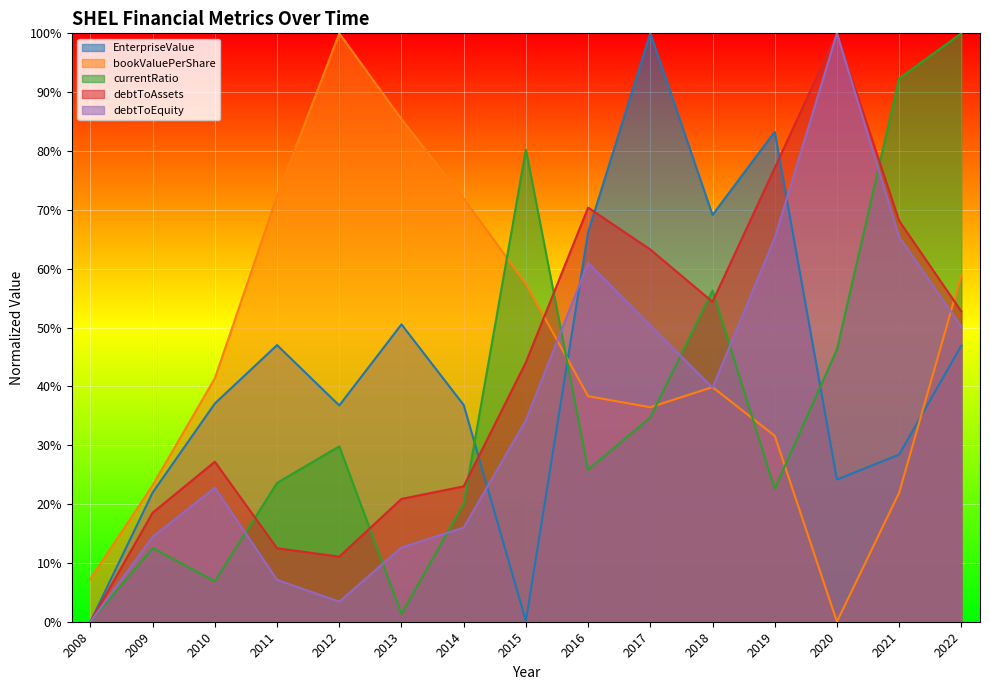

How many values in the debtToEquity series exceed 0?

14